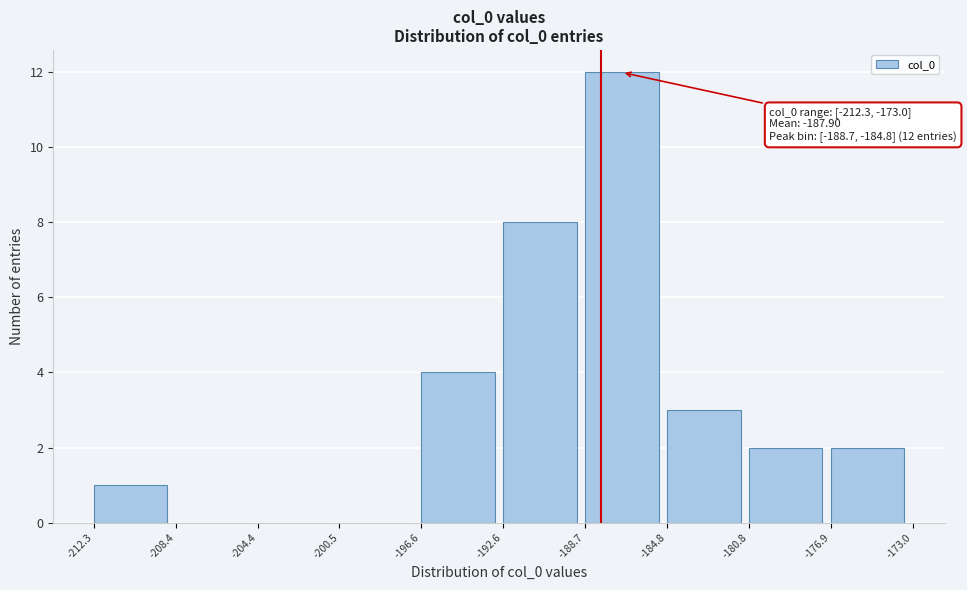

Over which range of the x-axis is the bar tallest?

-188.7 to -184.8